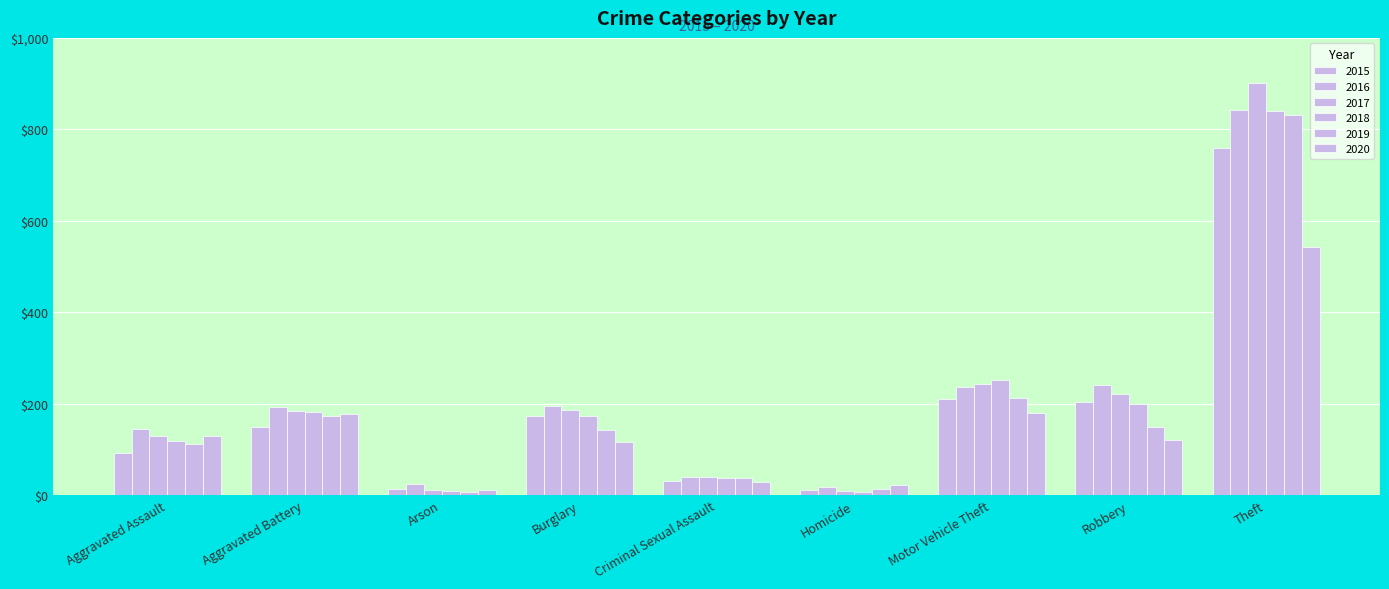

Count the number of categories in the chart.

9